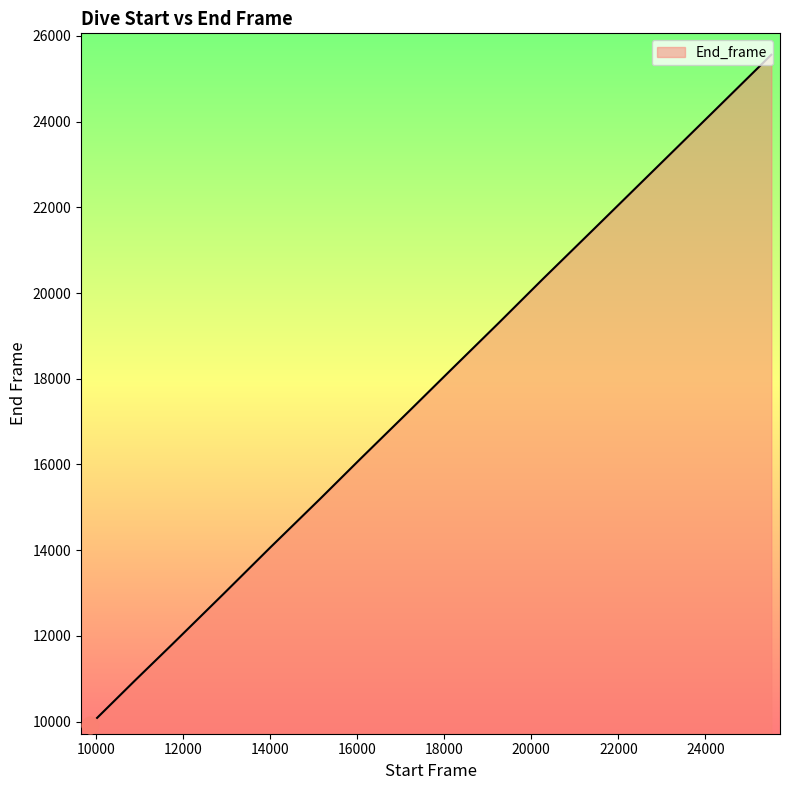

What is the difference between the maximum and minimum values?

15644